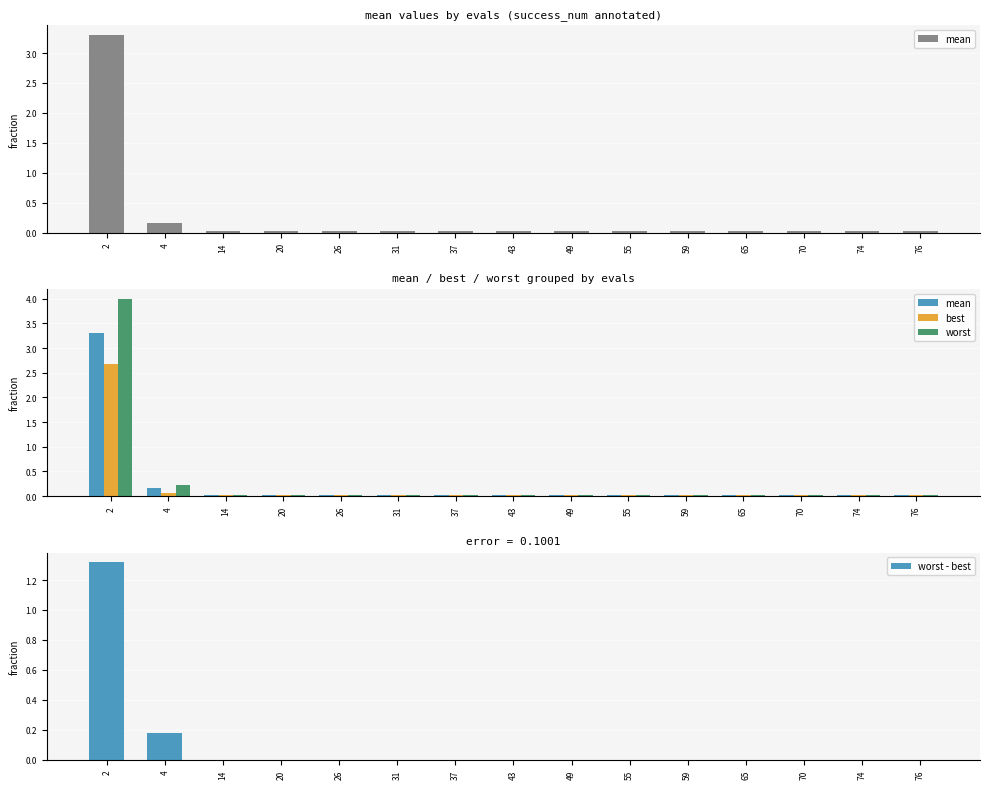

Reading left to right, extract all data points from this chart.

mean: 2=3.3	4=0.2	14=0.0	20=0.0	26=0.0	31=0.0	37=0.0	43=0.0	49=0.0	55=0.0	59=0.0	65=0.0	70=0.0	74=0.0	76=0.0
best: 2=2.7	4=0.1	14=0.0	20=0.0	26=0.0	31=0.0	37=0.0	43=0.0	49=0.0	55=0.0	59=0.0	65=0.0	70=0.0	74=0.0	76=0.0
worst: 2=4.0	4=0.2	14=0.0	20=0.0	26=0.0	31=0.0	37=0.0	43=0.0	49=0.0	55=0.0	59=0.0	65=0.0	70=0.0	74=0.0	76=0.0
worst - best: 2=1.3	4=0.2	14=0.0	20=0.0	26=0.0	31=0.0	37=0.0	43=0.0	49=0.0	55=0.0	59=0.0	65=0.0	70=0.0	74=0.0	76=0.0